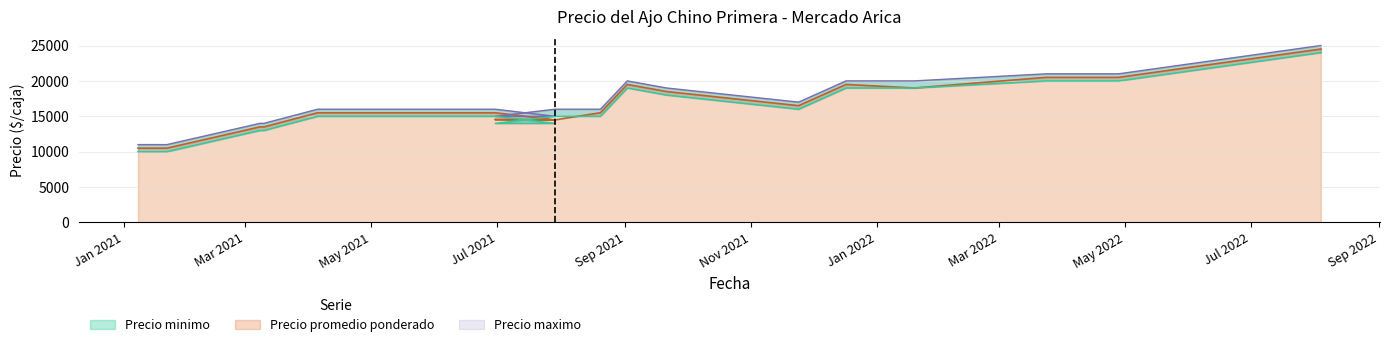

How many interior local valleys does the Precio minimo series have?

1